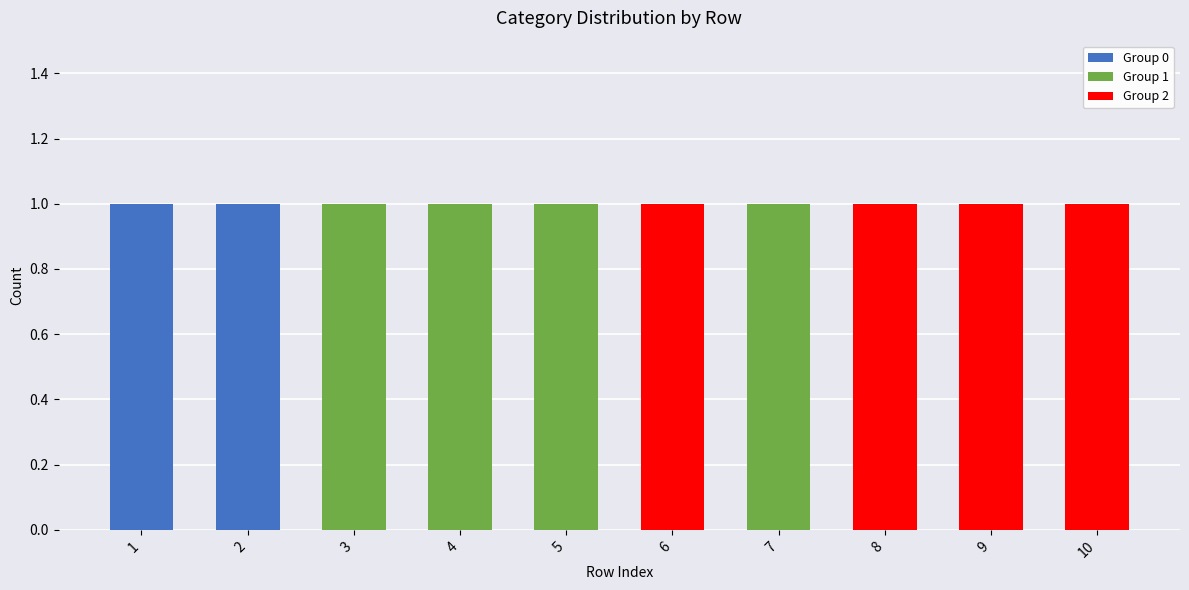

Count the number of data series in this chart.

3